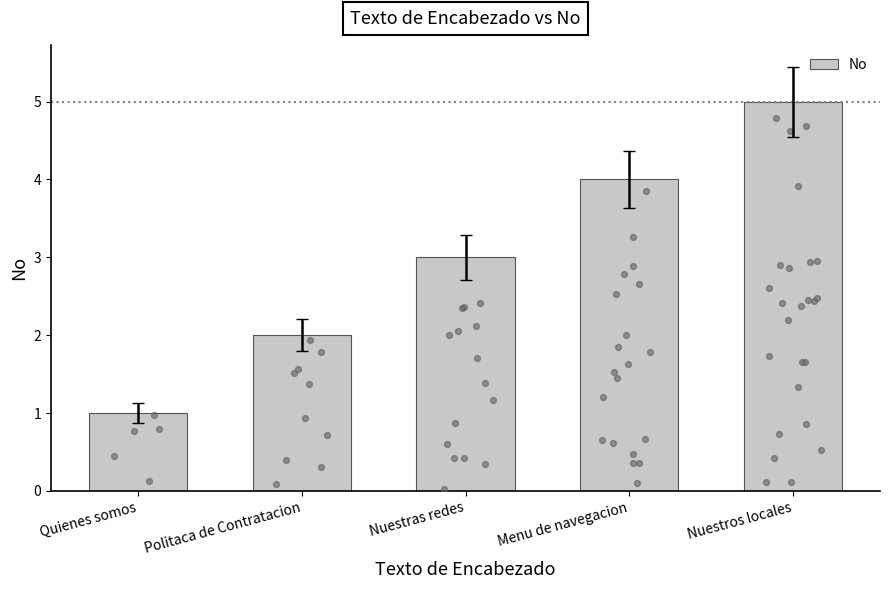

What is the change in value from Nuestras redes to Menu de navegacion?

+1